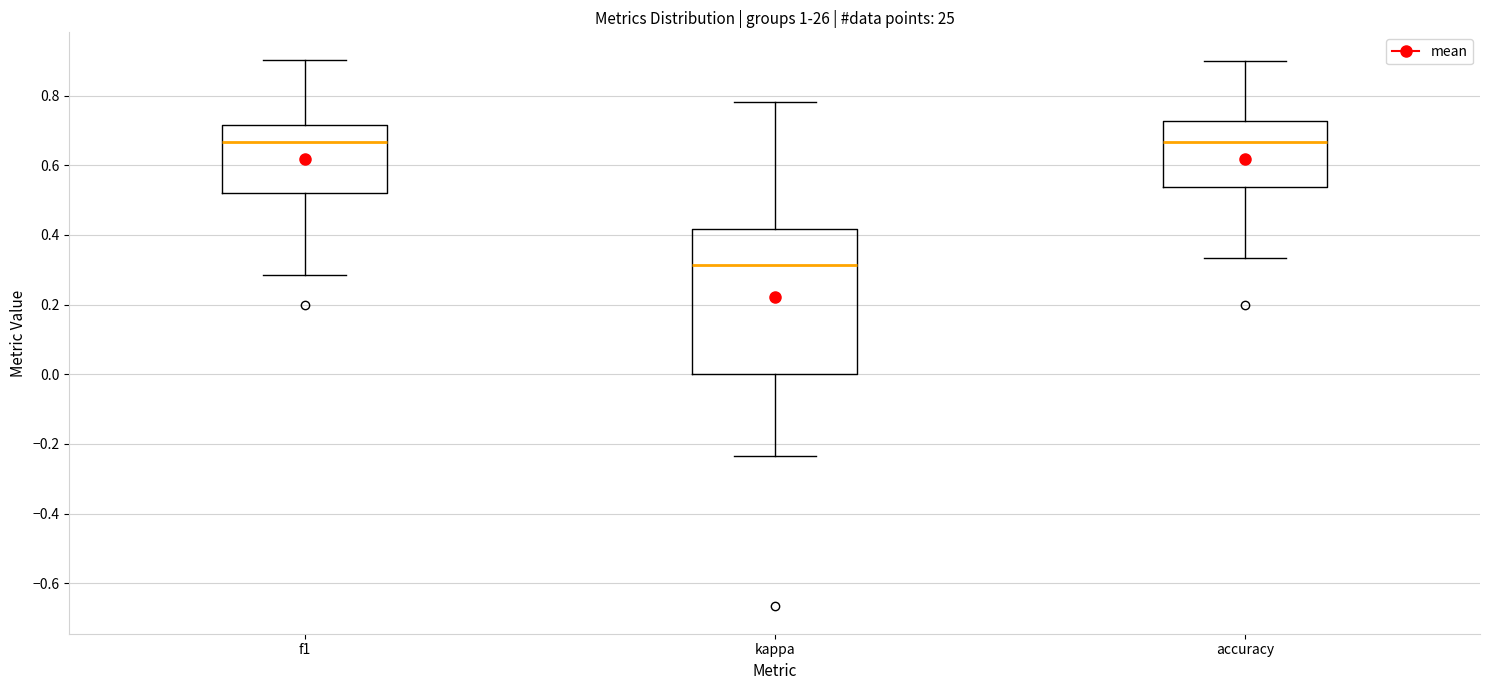

Comparing the boxes themselves (not the whiskers), which one is the tallest?

kappa